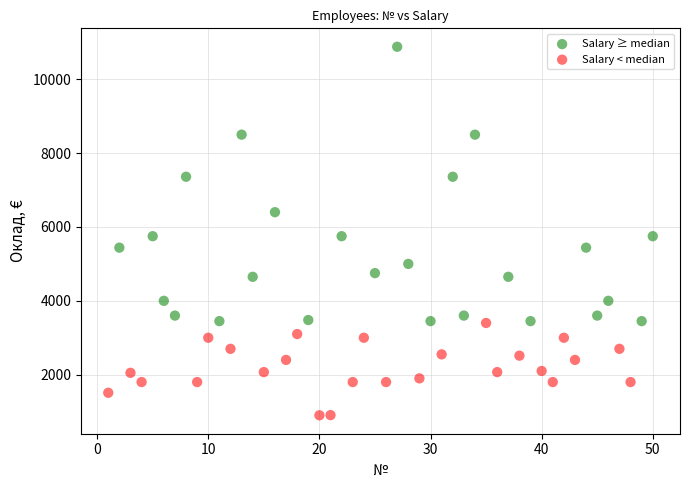

Which series reaches the minimum Y coordinate?

Salary < median